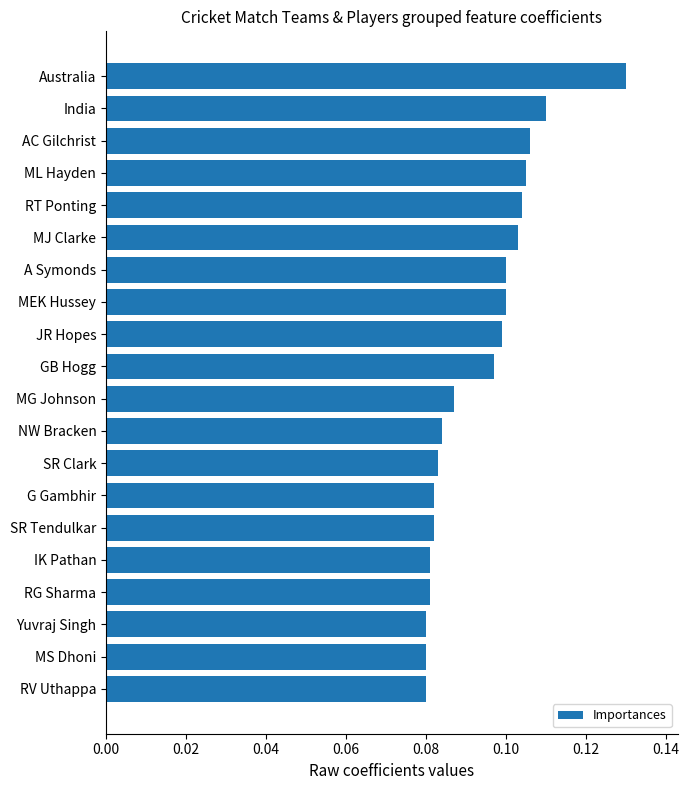

What is the sum of all values?

1.9